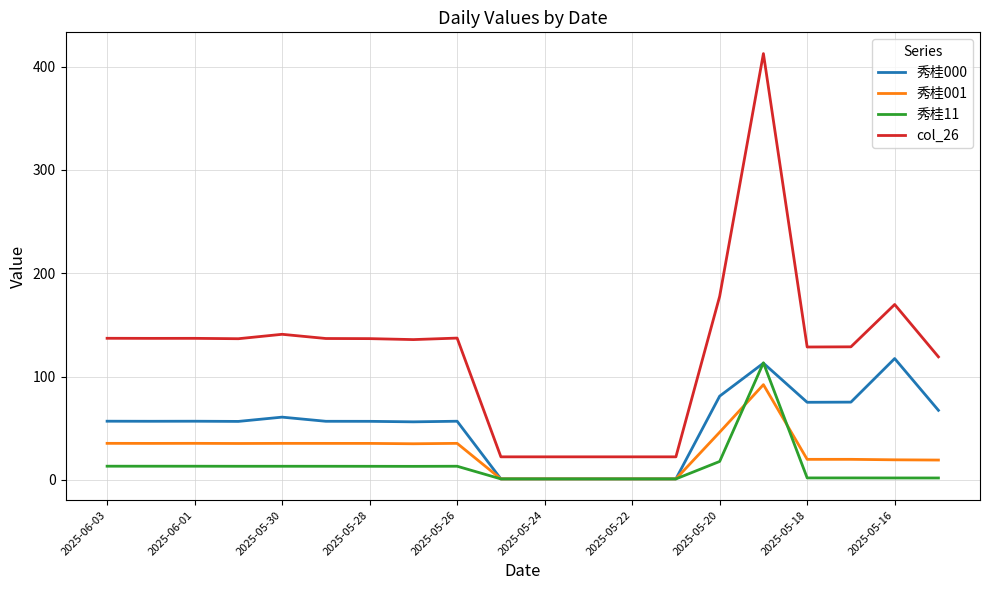

Which series has the largest range (max minus min)?

col_26